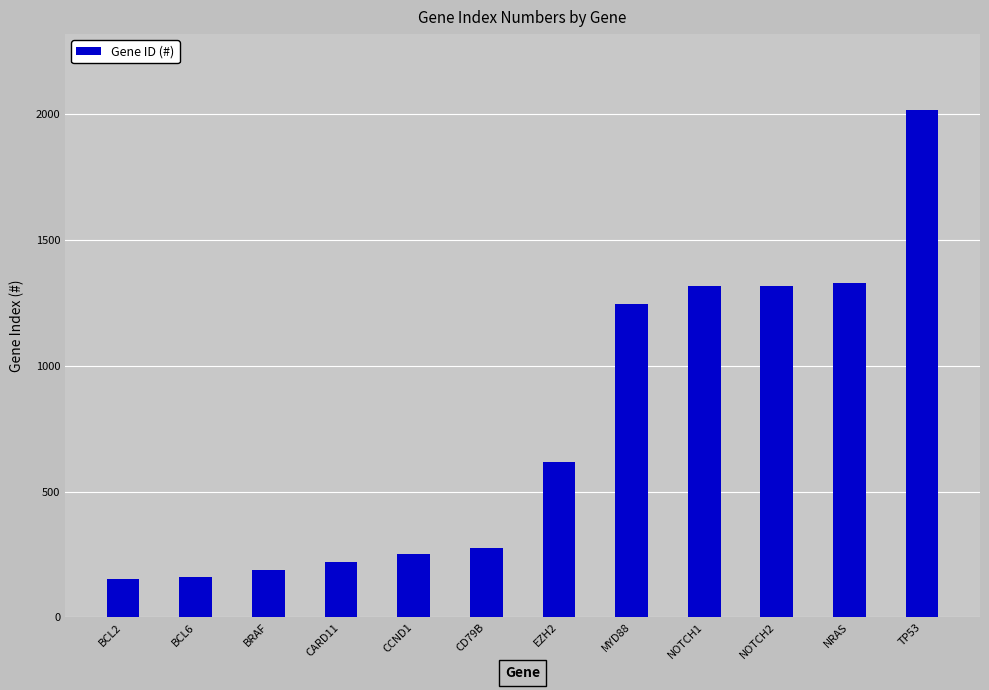

What is the change in value from EZH2 to NOTCH2?

+699